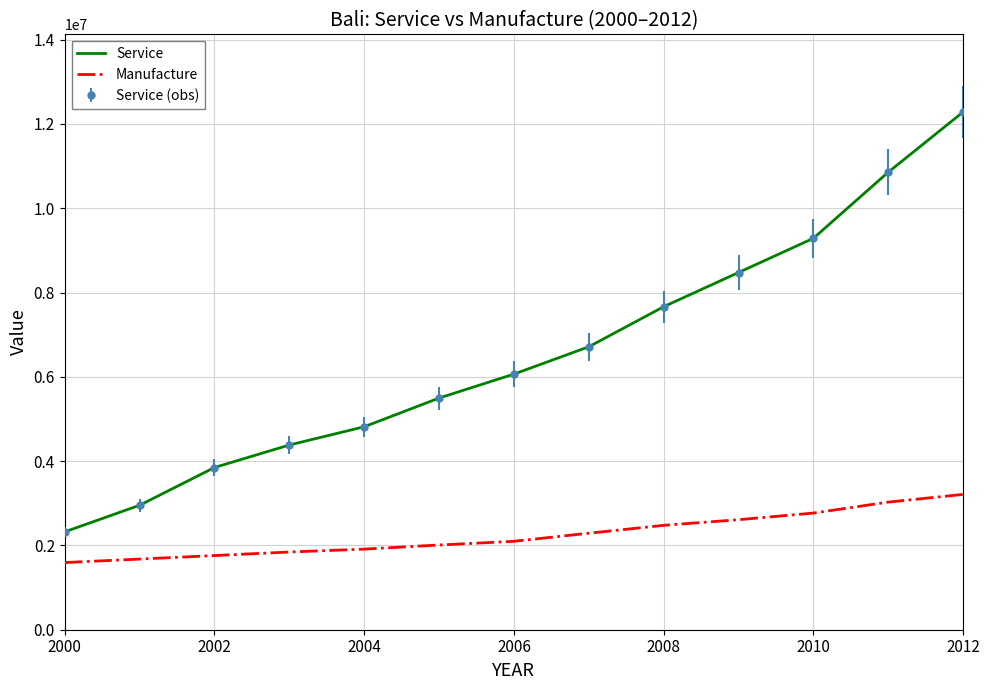

Where does the Manufacture series first go above 2097824?

2006